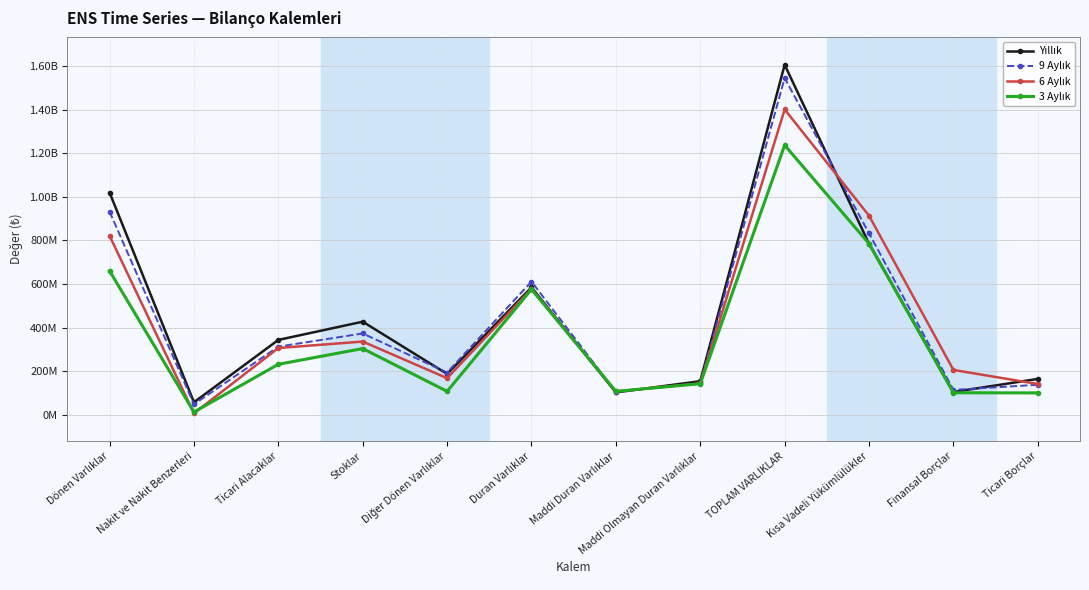

Which series has the largest total across all categories?

Yıllık